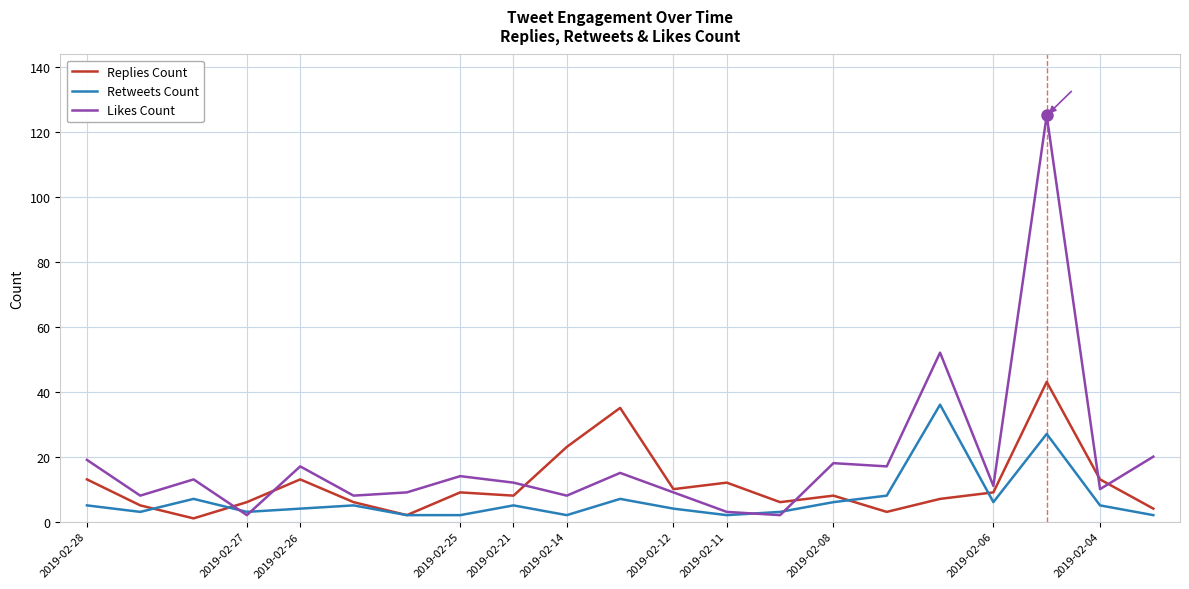

List the series in order of their peak value, highest first.

Likes Count, Replies Count, Retweets Count